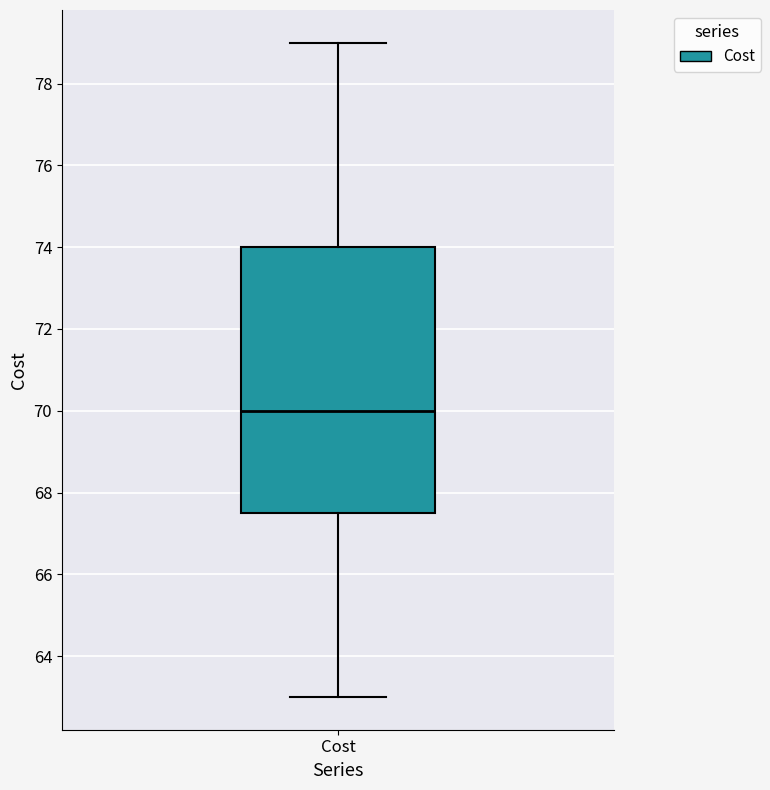

Where does the lower whisker of the box for Cost end on the y-axis? The values are not printed on the chart, so give them approximately, as read against the axis.

63.0